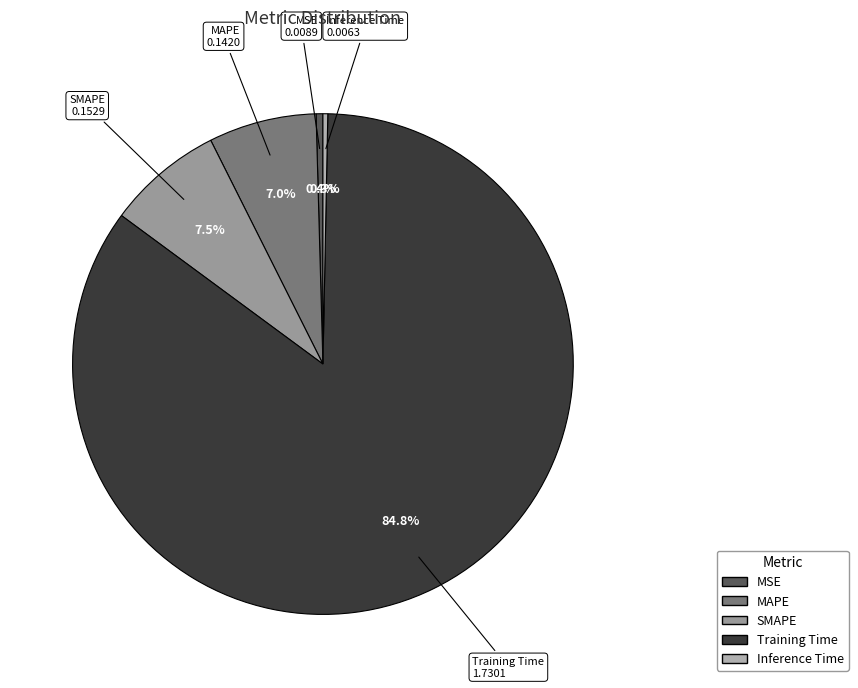

How much of the chart is everything except Training Time?

15.2%